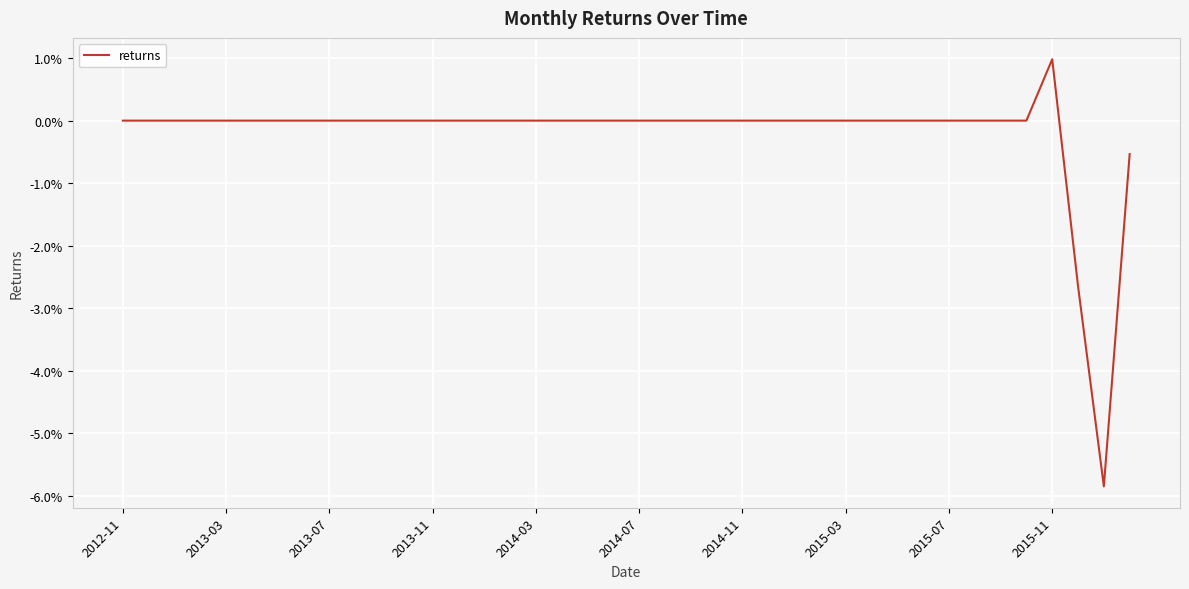

At which category does the chart reach its minimum across all series?

38